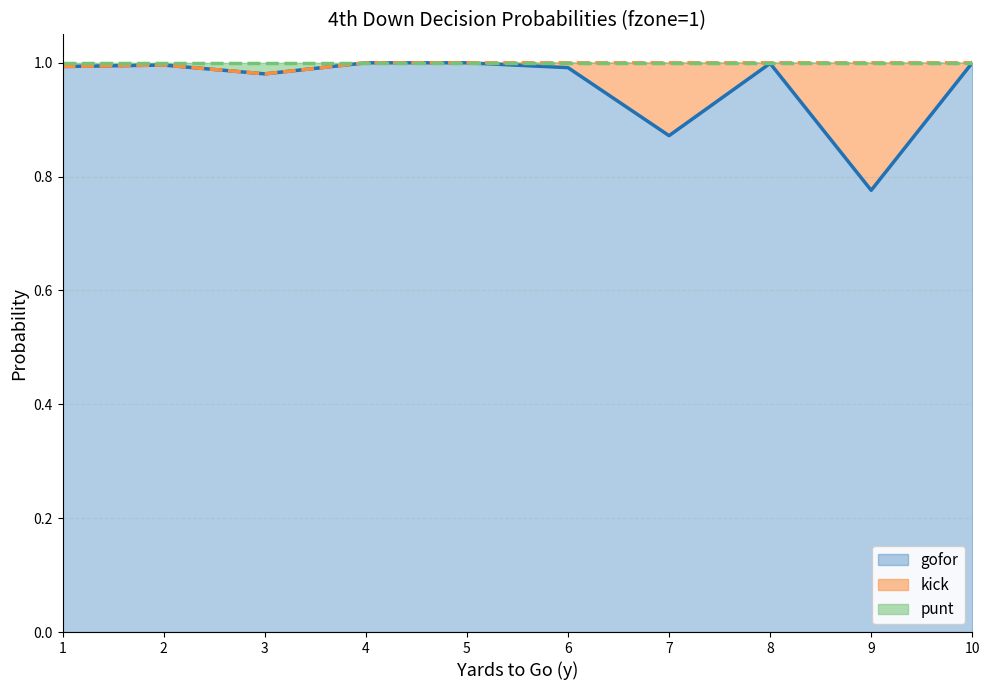

At which label does gofor reach its minimum?

9